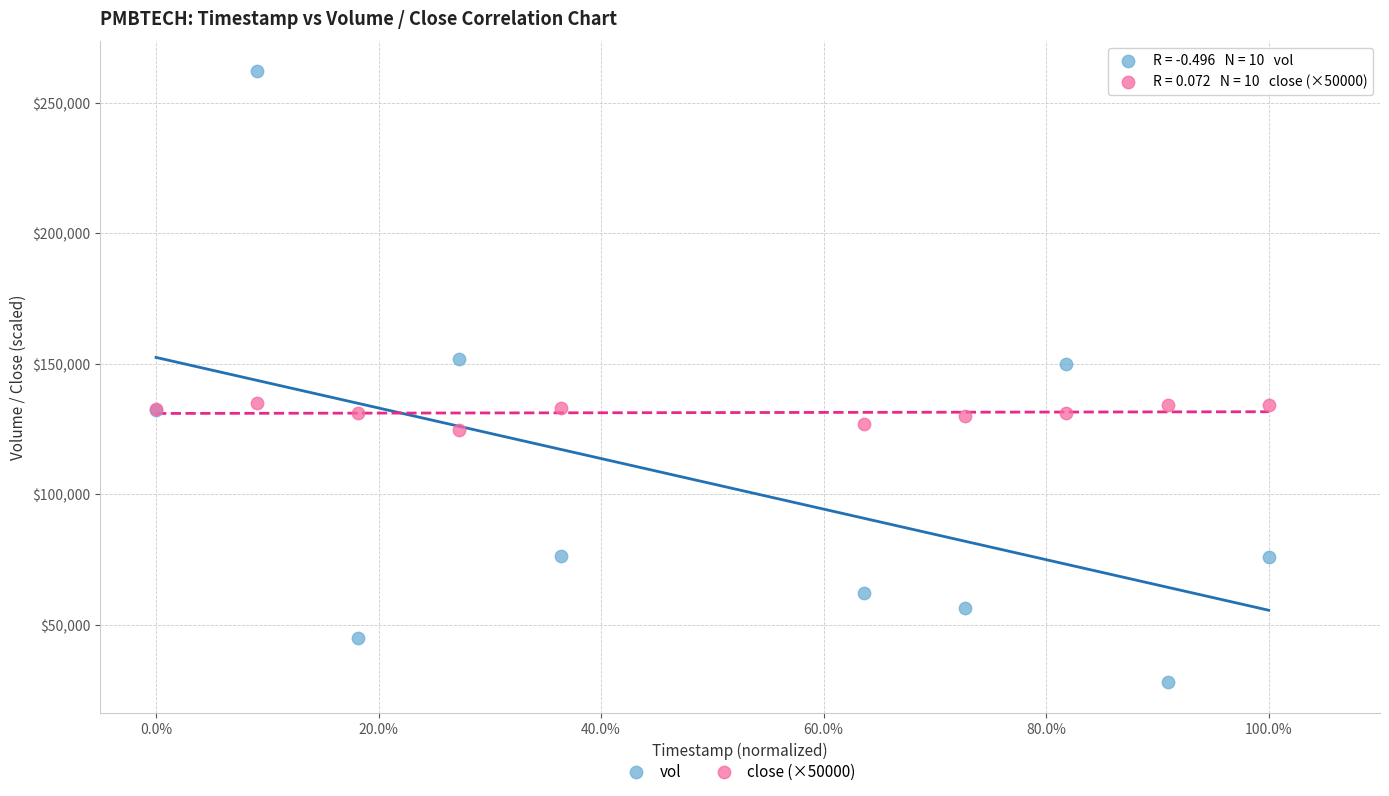

Which series has the largest Y range (max minus min)?

vol